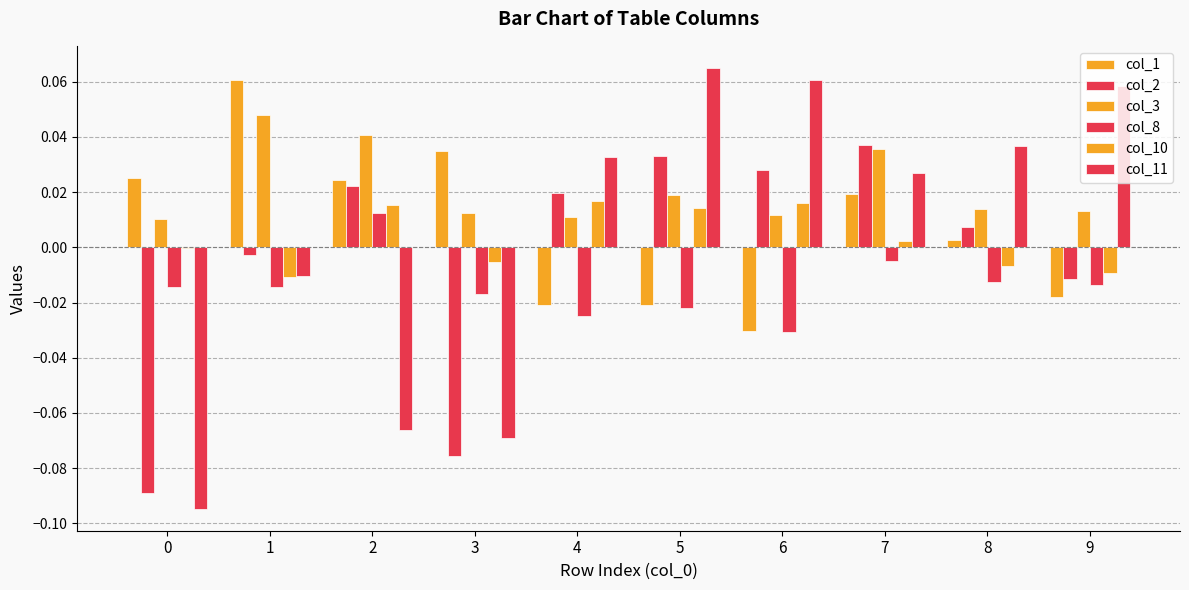

How many data points in col_8 are above 0?

1